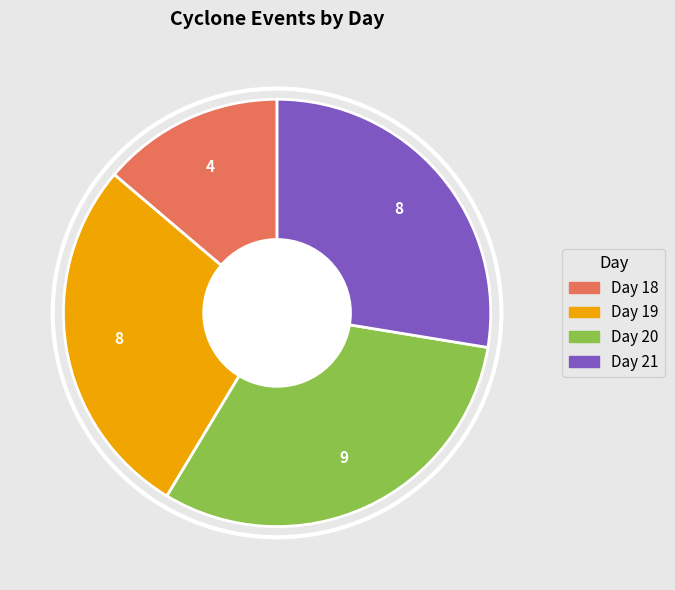

Between Day 20 and Day 18, which is larger?

Day 20